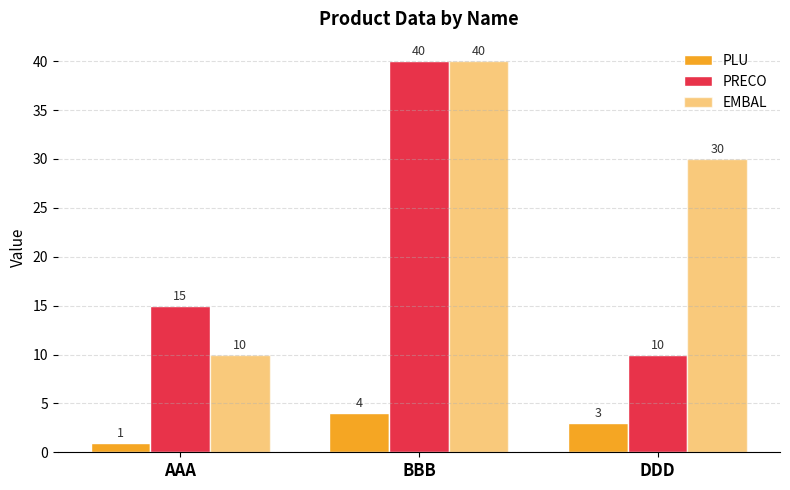

Are the bars grouped side by side (vs. stacked)?

Yes